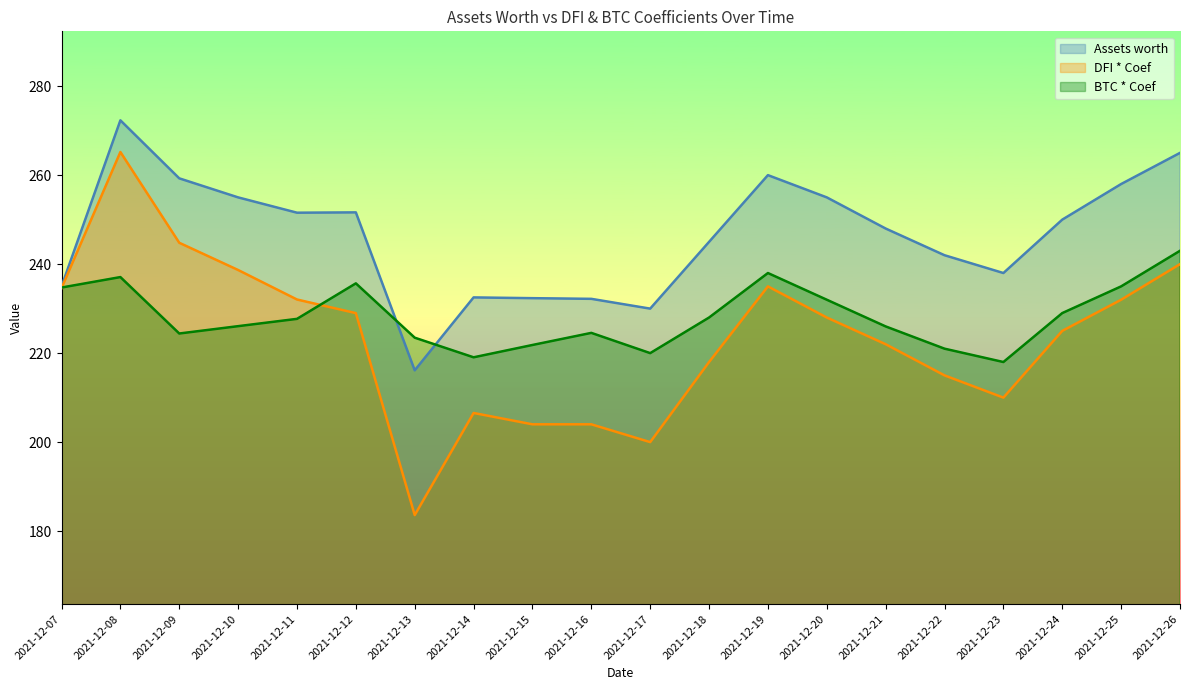

Where is the first local maximum for Assets worth?

2021-12-08